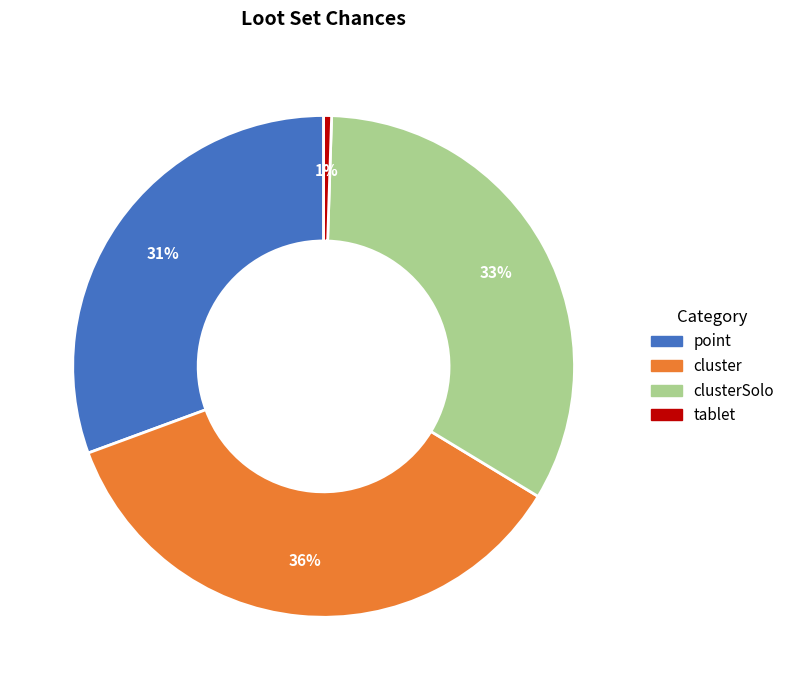

Does any single category account for the majority?

No